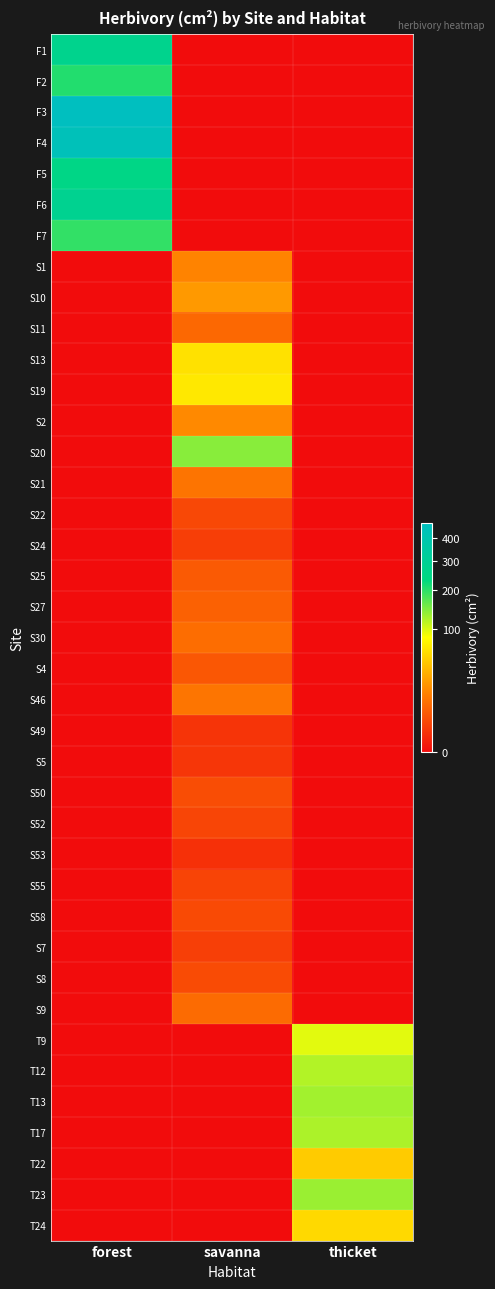

Reading right to left, what are all the values shown in this chart?

F1: thicket=0.0	savanna=0.0	forest=276.1
F2: thicket=0.0	savanna=0.0	forest=205.5
F3: thicket=0.0	savanna=0.0	forest=473.6
F4: thicket=0.0	savanna=0.0	forest=445.0
F5: thicket=0.0	savanna=0.0	forest=252.0
F6: thicket=0.0	savanna=0.0	forest=284.0
F7: thicket=0.0	savanna=0.0	forest=194.2
S1: thicket=0.0	savanna=16.2	forest=0.0
S10: thicket=0.0	savanna=23.7	forest=0.0
S11: thicket=0.0	savanna=8.5	forest=0.0
S13: thicket=0.0	savanna=61.8	forest=0.0
S19: thicket=0.0	savanna=66.4	forest=0.0
S2: thicket=0.0	savanna=18.2	forest=0.0
S20: thicket=0.0	savanna=141.6	forest=0.0
S21: thicket=0.0	savanna=11.6	forest=0.0
S22: thicket=0.0	savanna=3.0	forest=0.0
S24: thicket=0.0	savanna=1.8	forest=0.0
S25: thicket=0.0	savanna=5.7	forest=0.0
S27: thicket=0.0	savanna=7.0	forest=0.0
S30: thicket=0.0	savanna=9.8	forest=0.0
S4: thicket=0.0	savanna=5.1	forest=0.0
S46: thicket=0.0	savanna=12.1	forest=0.0
S49: thicket=0.0	savanna=1.1	forest=0.0
S5: thicket=0.0	savanna=1.2	forest=0.0
S50: thicket=0.0	savanna=3.5	forest=0.0
S52: thicket=0.0	savanna=2.6	forest=0.0
S53: thicket=0.0	savanna=0.9	forest=0.0
S55: thicket=0.0	savanna=2.4	forest=0.0
S58: thicket=0.0	savanna=3.2	forest=0.0
S7: thicket=0.0	savanna=1.9	forest=0.0
S8: thicket=0.0	savanna=3.3	forest=0.0
S9: thicket=0.0	savanna=9.1	forest=0.0
T9: thicket=96.2	savanna=0.0	forest=0.0
T12: thicket=119.0	savanna=0.0	forest=0.0
T13: thicket=127.4	savanna=0.0	forest=0.0
T17: thicket=121.9	savanna=0.0	forest=0.0
T22: thicket=48.0	savanna=0.0	forest=0.0
T23: thicket=131.8	savanna=0.0	forest=0.0
T24: thicket=56.0	savanna=0.0	forest=0.0